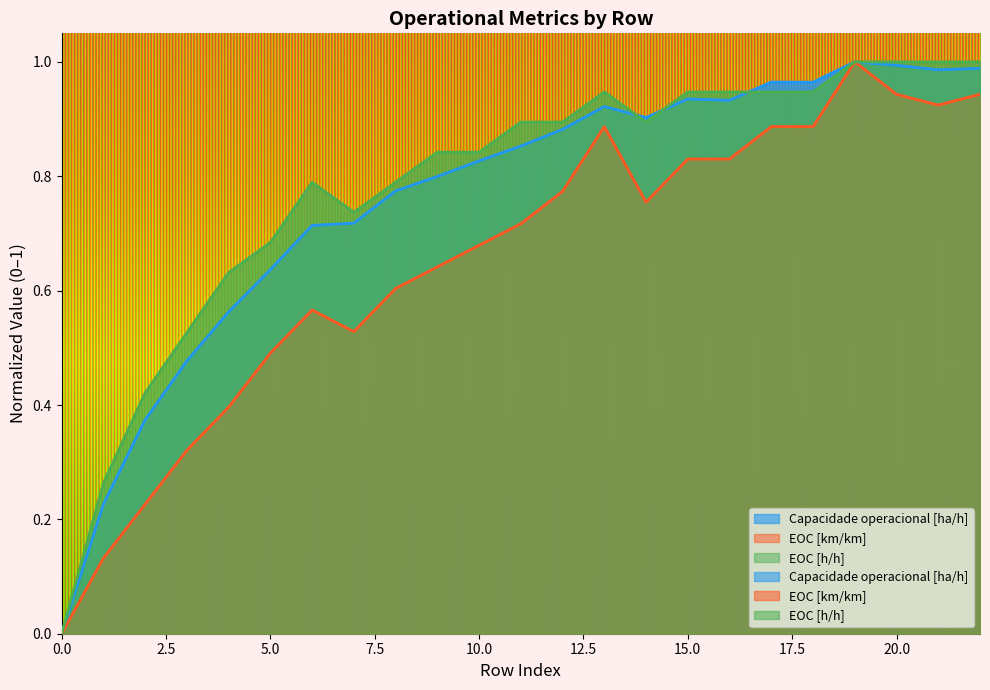

What is the highest value of the EOC [h/h] series?

1.0